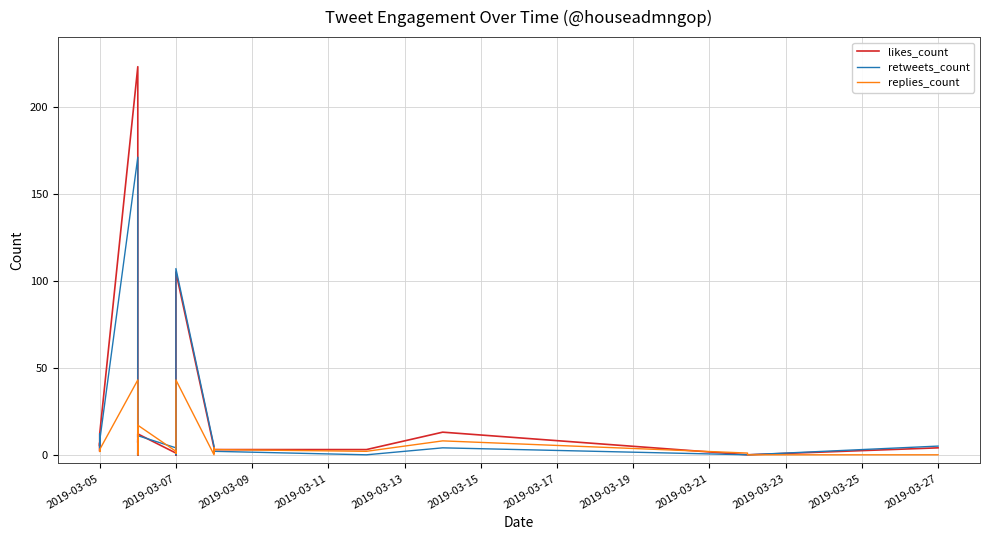

What is the sum of the retweets_count values at 2019-03-17 and 2019-03-13?

3